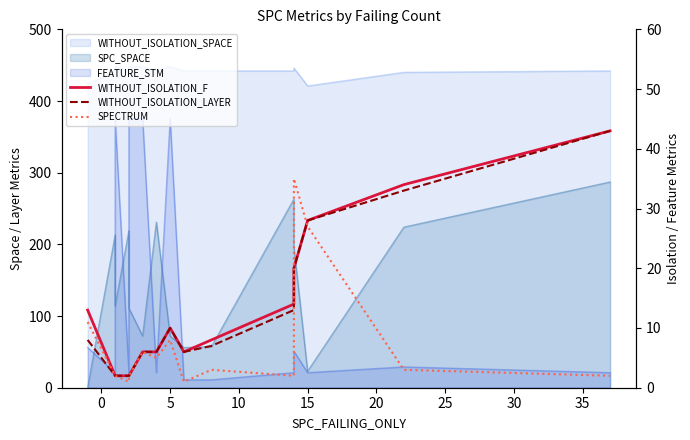

Reading left to right, what are all the values shown in this chart?

WITHOUT_ISOLATION_F: 13	2	2	2	2	6	6	6	10	6	8	14	20	28	34	43
WITHOUT_ISOLATION_LAYER: 8	2	2	2	2	6	6	6	10	6	7	13	20	28	33	43
SPECTRUM: 11	2	2	1	2	6	5	5	8	1	3	2	35	27	3	2